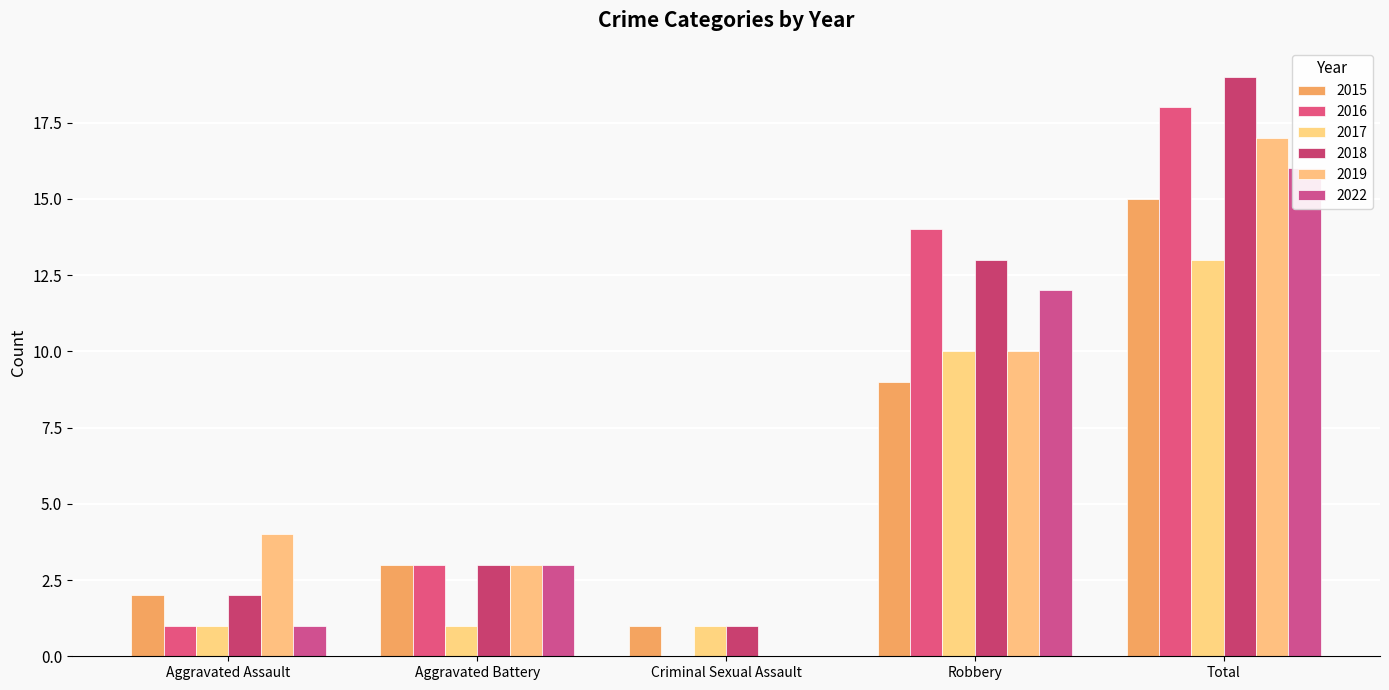

How many bars are there in total?

30